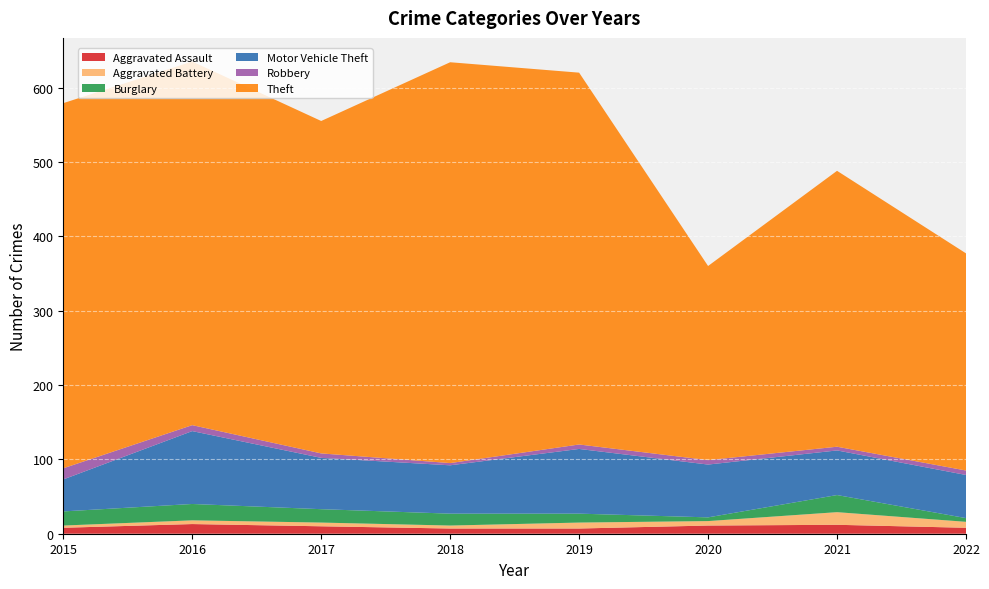

Reading left to right, list all the values displayed in this chart.

Aggravated Assault: 8	13	10	7	7	11	12	8
Aggravated Battery: 3	5	5	4	8	6	17	8
Burglary: 19	22	18	16	12	5	23	5
Motor Vehicle Theft: 43	98	69	65	87	71	60	58
Robbery: 15	8	6	3	6	6	5	6
Theft: 491	489	447	539	500	261	371	292